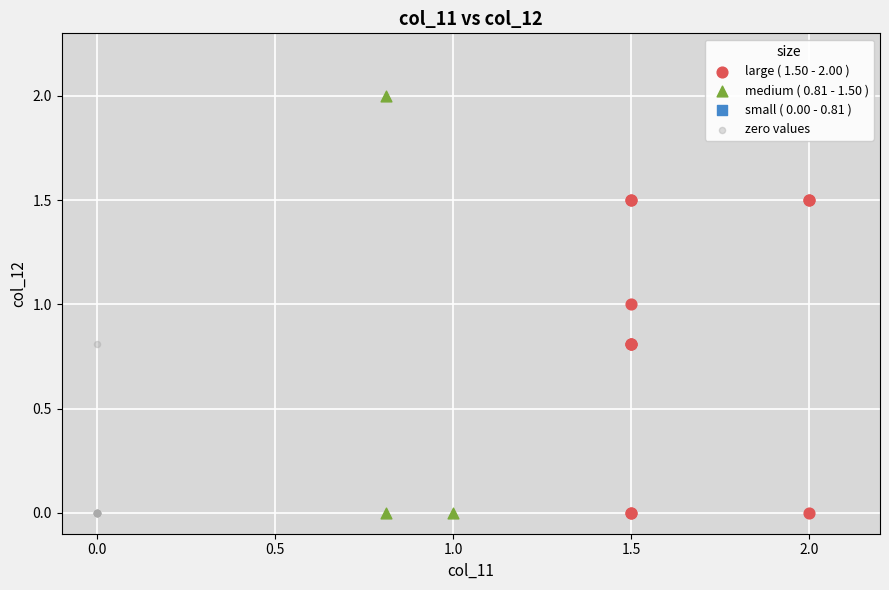

Which series contains the highest Y value?

medium ( 0.81 - 1.50 )